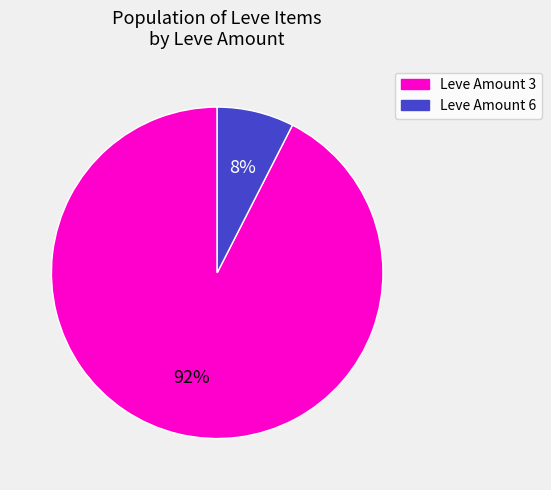

Is there a majority slice in this chart?

Yes